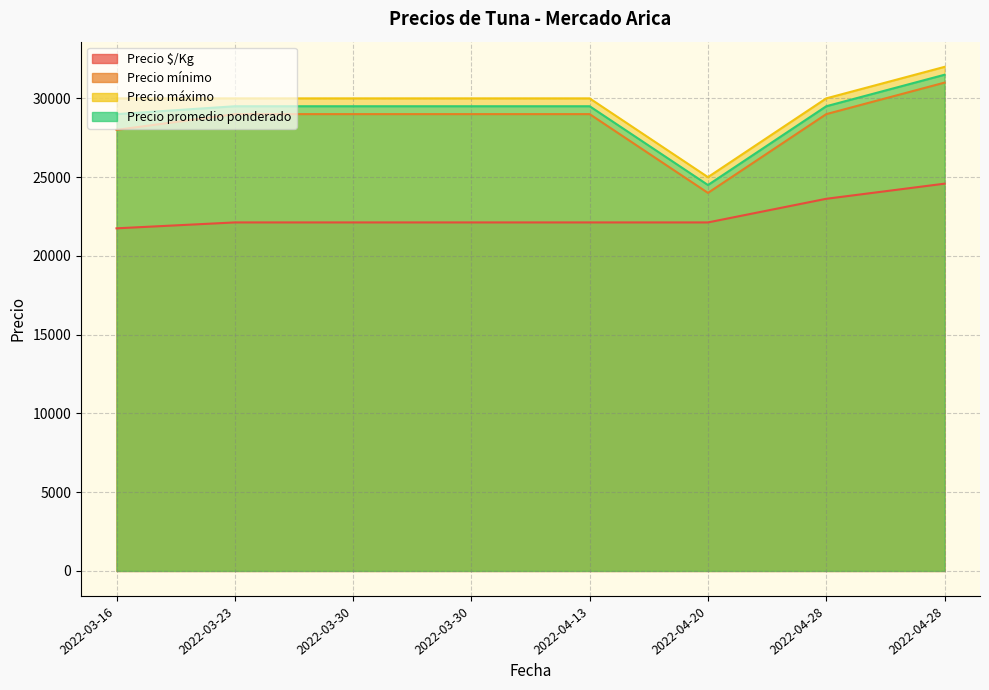

Which category has the lowest value in the Precio máximo series?

2022-04-20